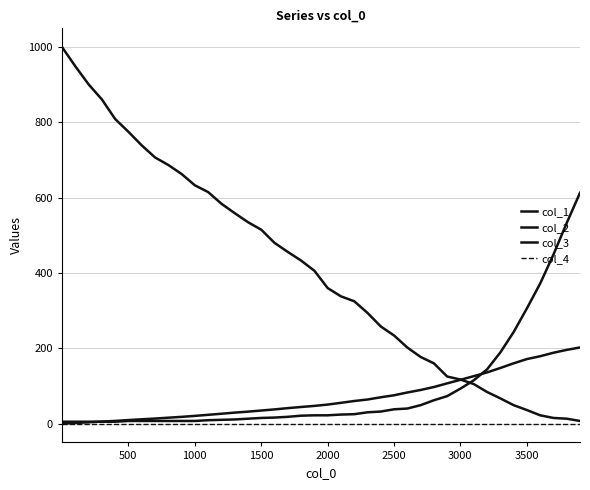

Does the chart display data point markers on the line(s)?

No